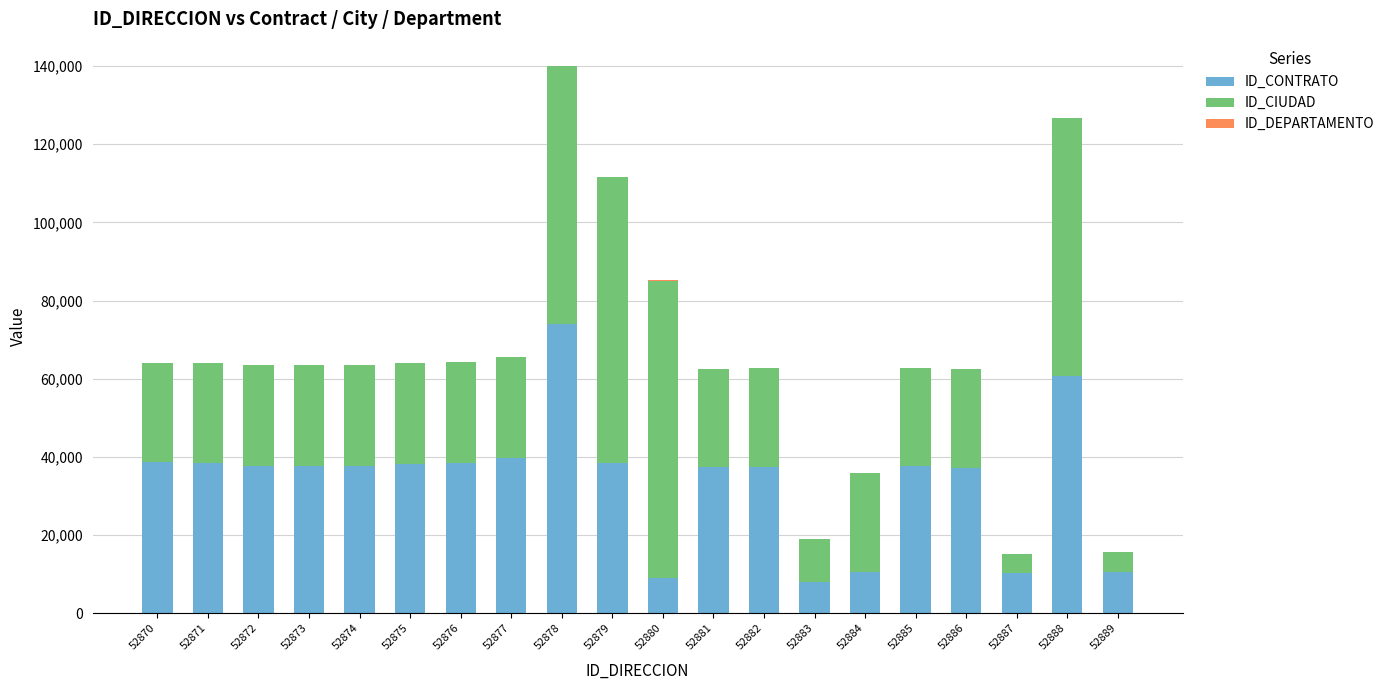

Is it true that ID_CONTRATO equals 23333 at 52873?

False